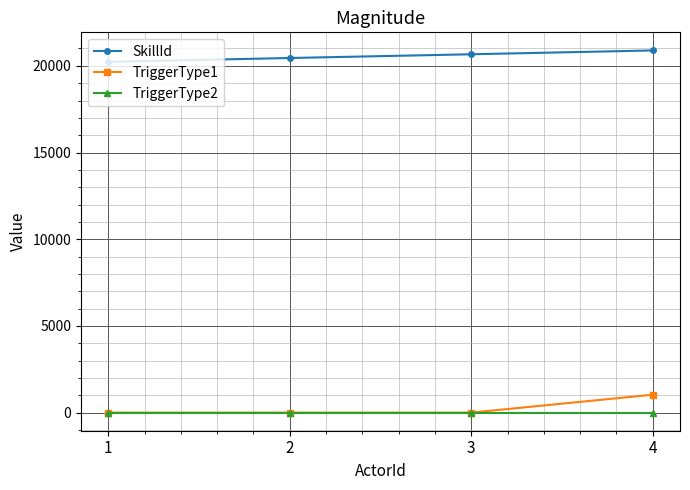

Count the number of categories in the chart.

4